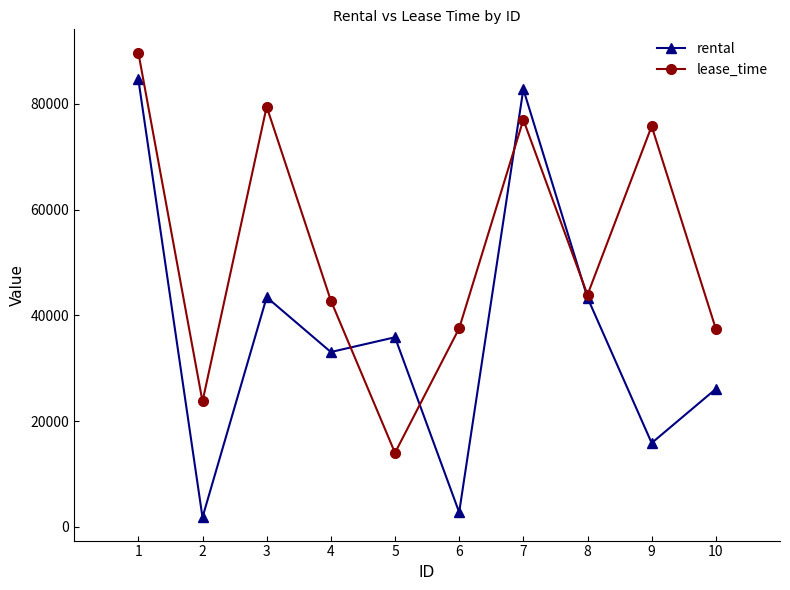

The rental series shows 28477 at 8. True or false?

False